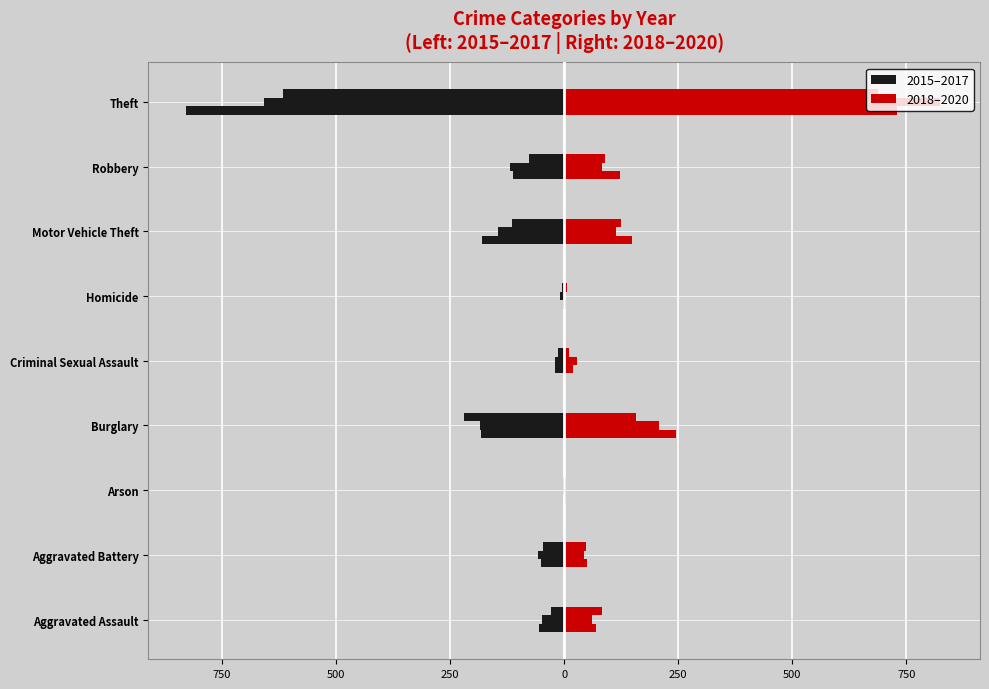

True or false: 2017 has a value of -19 at Criminal Sexual Assault.

True